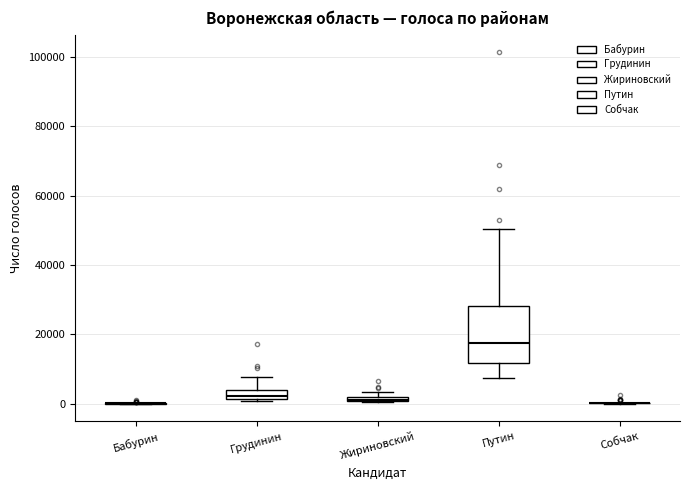

Where is the lower edge of the box for Грудинин on the y-axis? The values are not printed on the chart, so give them approximately, as read against the axis.

2000